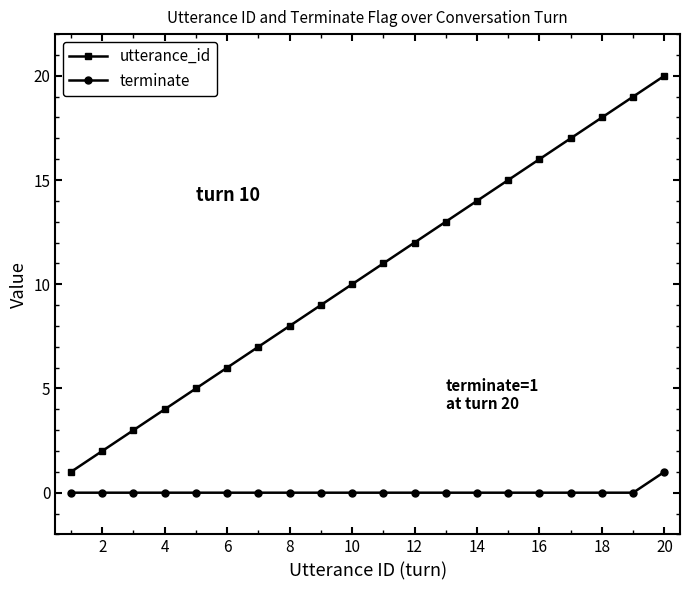

Which series has the widest spread of values?

utterance_id